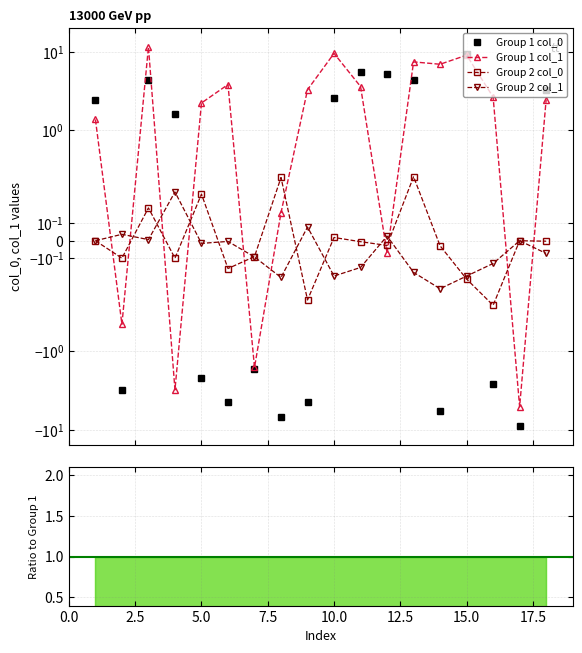

Does the chart display data point markers on the line(s)?

Yes